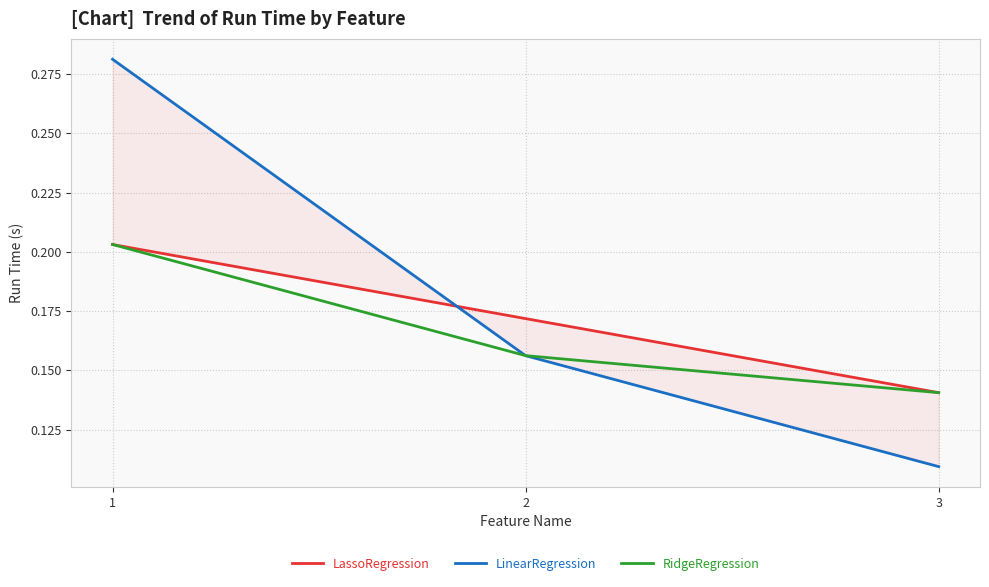

Which label corresponds to the smallest value in the chart?

3